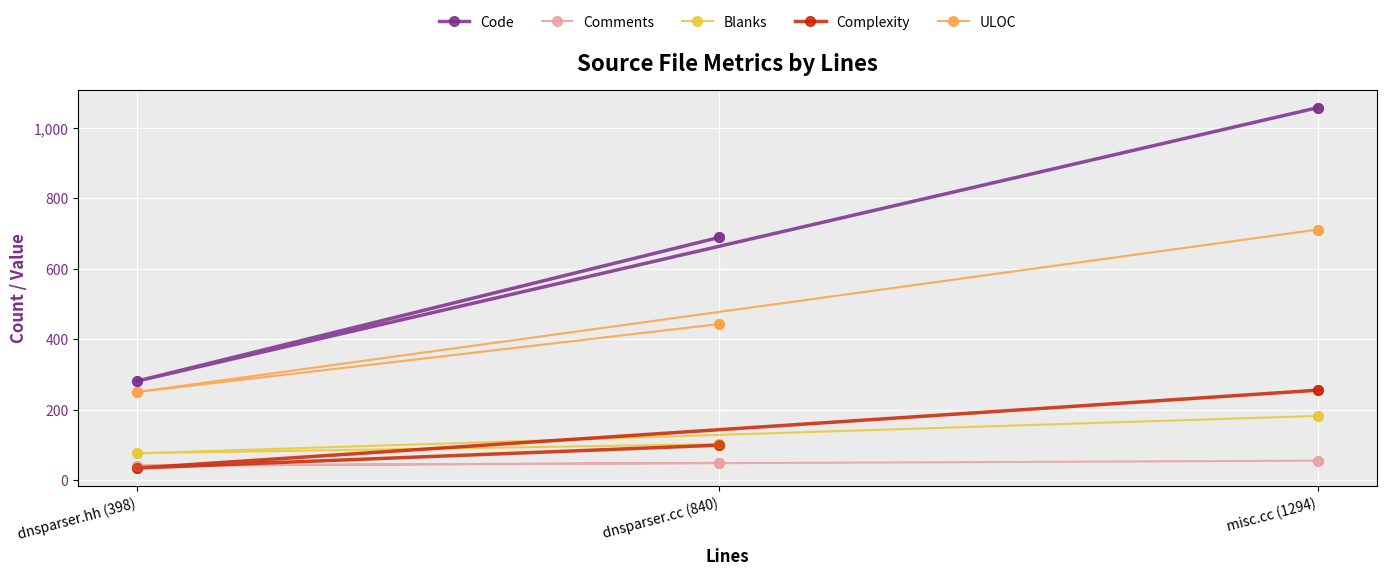

At which category is the sum across all series the highest?

misc.cc (1294)